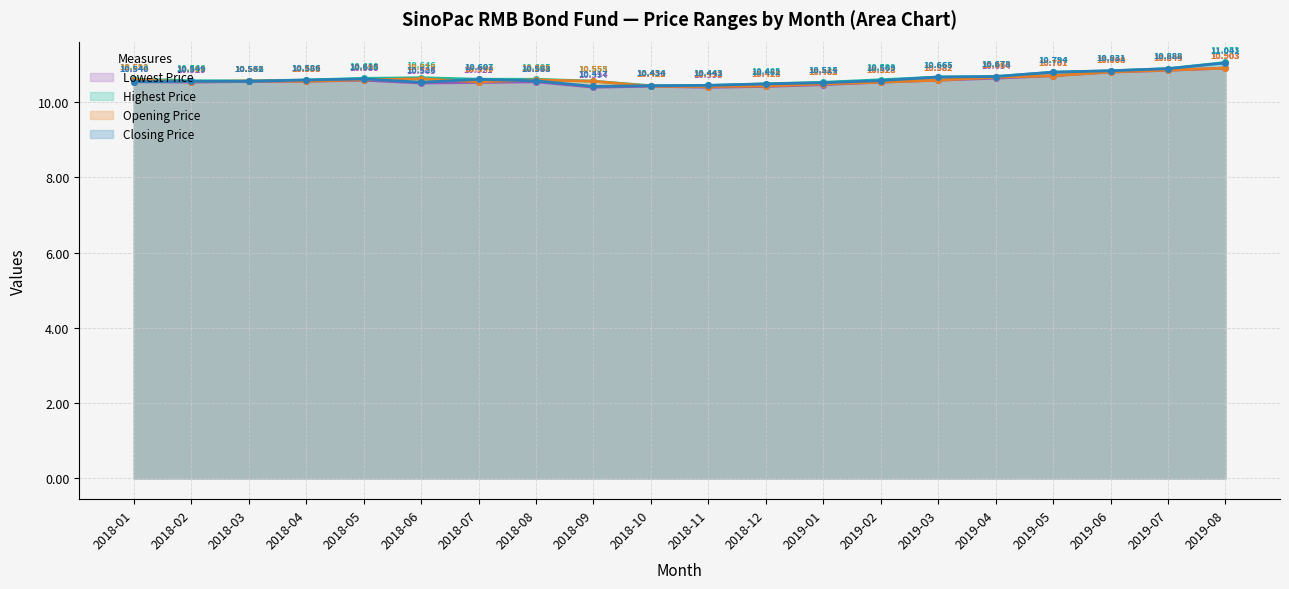

What is the total value across all series at 2019-08?

43.9